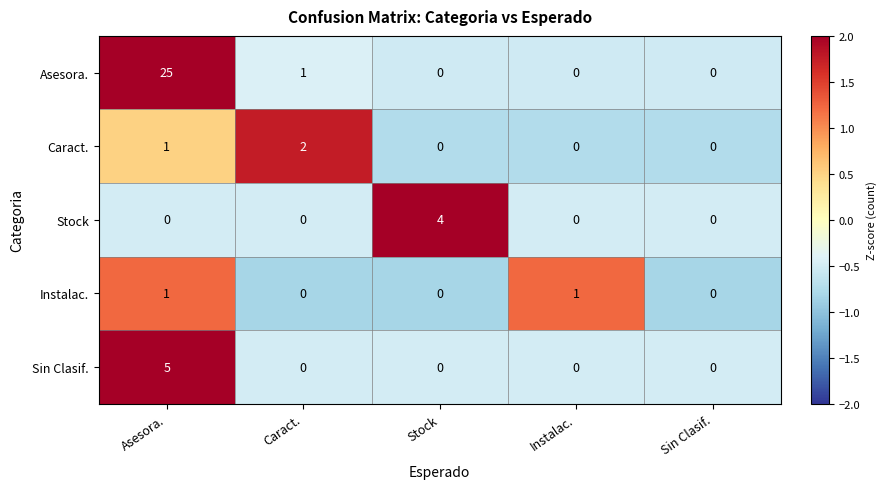

What is the greatest value displayed?

25